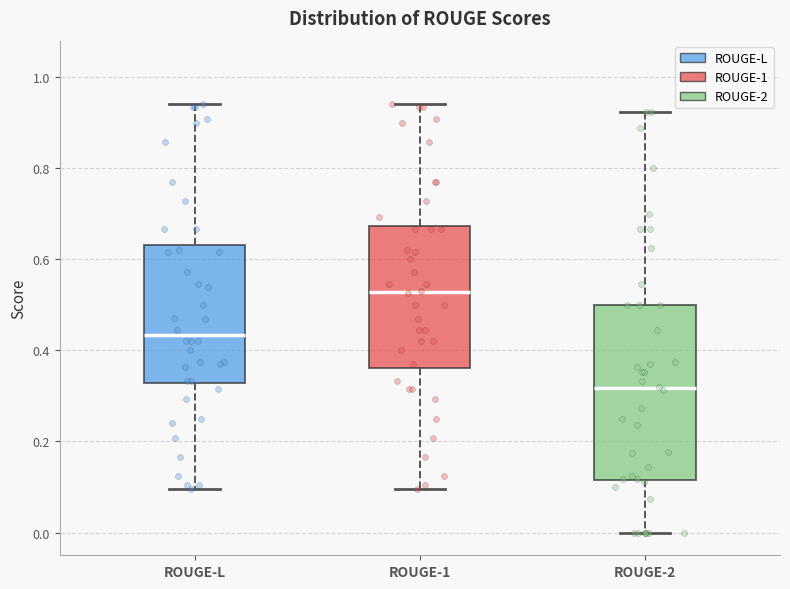

Reading left to right, transcribe this box plot: for each box, give where its median line is, the range the box spans, and where its two whiskers end, as read against the y-axis. The values are not printed on the chart, so give them approximately, as read against the axis.

ROUGE-L: median 0.44, box 0.32 to 0.64, whiskers 0.10 to 0.94
ROUGE-1: median 0.52, box 0.36 to 0.68, whiskers 0.10 to 0.94
ROUGE-2: median 0.32, box 0.12 to 0.50, whiskers 0.00 to 0.92